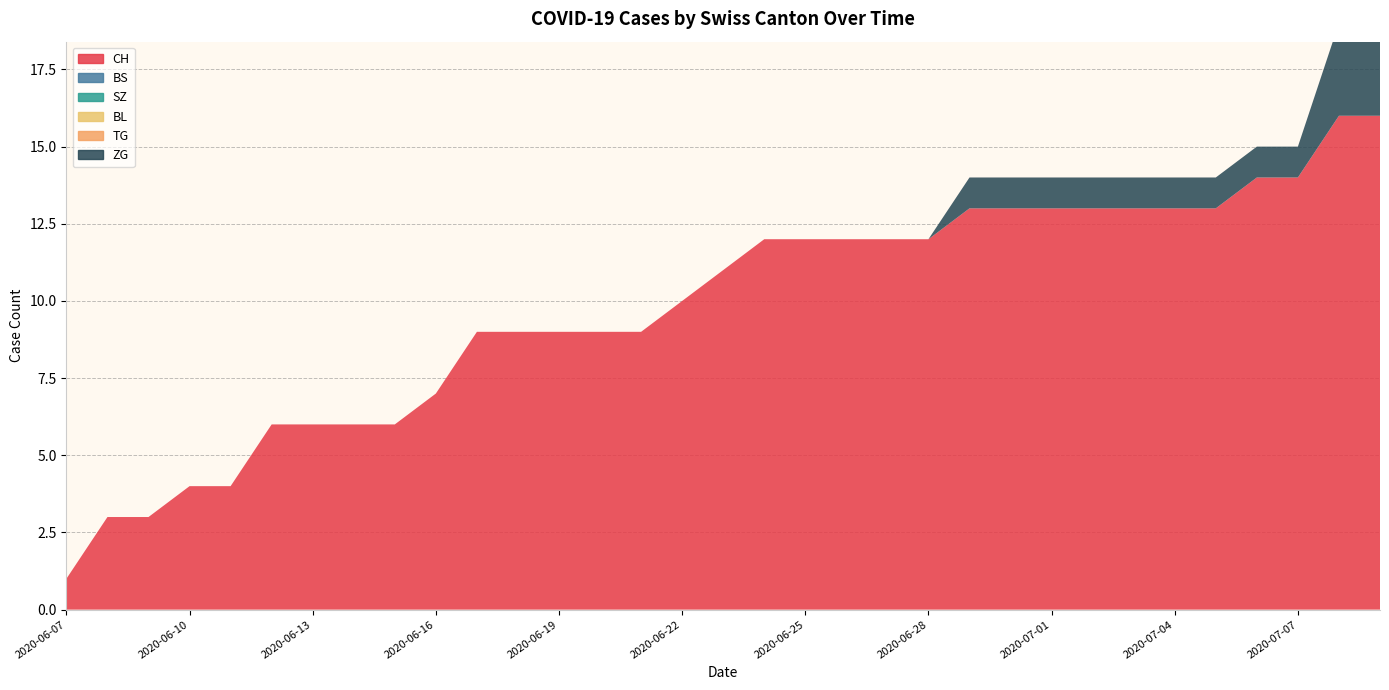

Reading left to right, what are all the values shown in this chart?

CH: 1	3	3	4	4	6	6	6	6	7	9	9	9	9	9	10	11	12	12	12	12	12	13	13	13	13	13	13	13	14	14	16	16
BS: 0	0	0	0	0	0	0	0	0	0	0	0	0	0	0	0	0	0	0	0	0	0	0	0	0	0	0	0	0	0	0	0	0
SZ: 0	0	0	0	0	0	0	0	0	0	0	0	0	0	0	0	0	0	0	0	0	0	0	0	0	0	0	0	0	0	0	0	0
BL: 0	0	0	0	0	0	0	0	0	0	0	0	0	0	0	0	0	0	0	0	0	0	0	0	0	0	0	0	0	0	0	0	0
TG: 0	0	0	0	0	0	0	0	0	0	0	0	0	0	0	0	0	0	0	0	0	0	0	0	0	0	0	0	0	0	0	0	0
ZG: 0	0	0	0	0	0	0	0	0	0	0	0	0	0	0	0	0	0	0	0	0	0	1	1	1	1	1	1	1	1	1	3	3